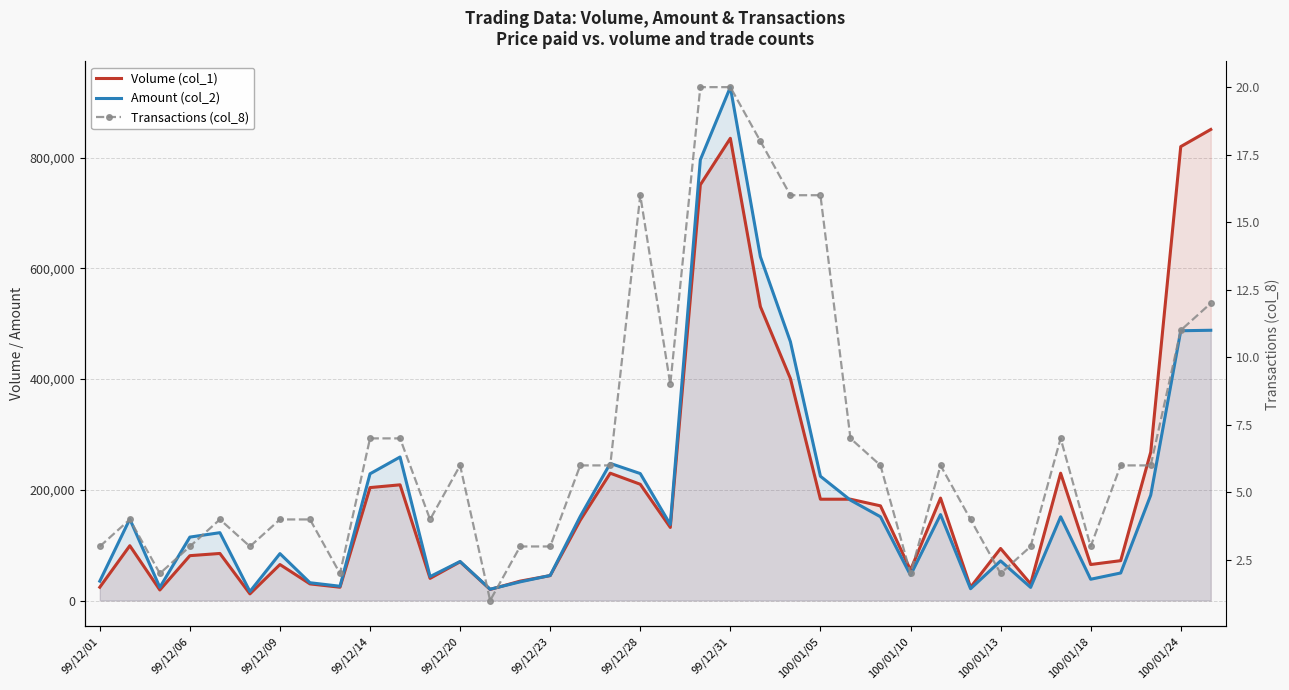

Which series has the largest total across all categories?

Volume (col_1)